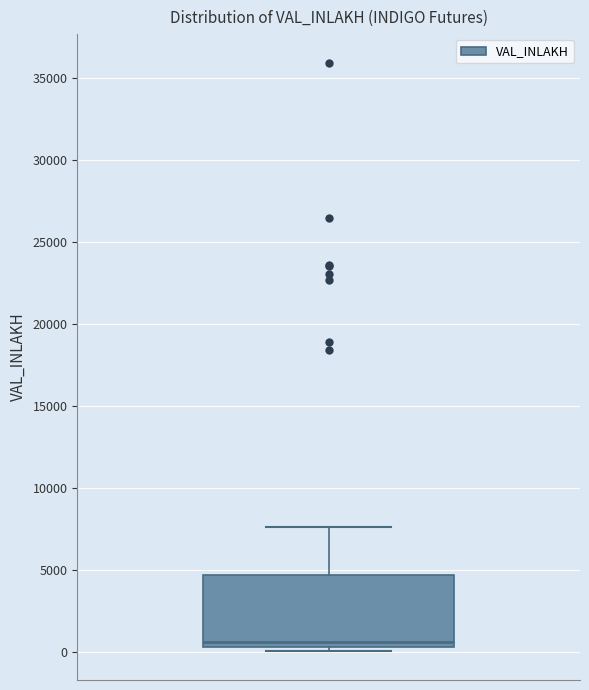

Transcribe this box plot: give where the median line is, the range the box spans, and where the two whiskers end, as read against the y-axis. The values are not printed on the chart, so give them approximately, as read against the axis.

median 500 (just above the box's lower edge), box 500 to 4500, whiskers 0 to 7500